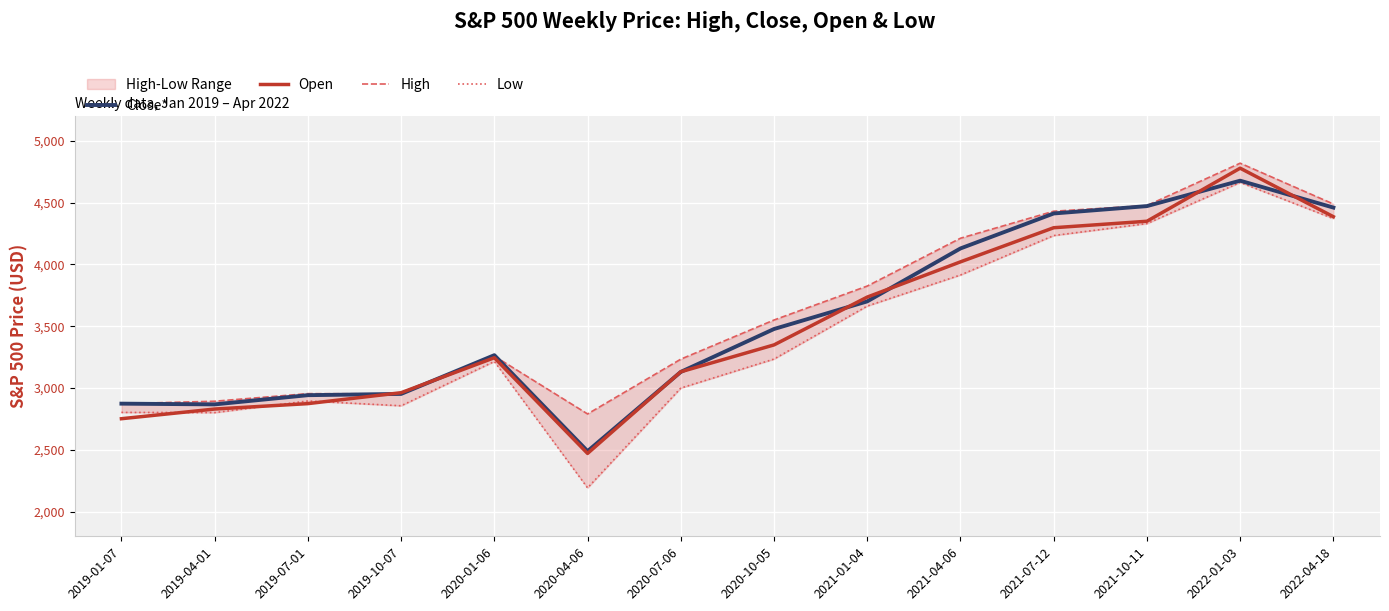

Which category has the lowest value in the Close* series?

2020-04-06